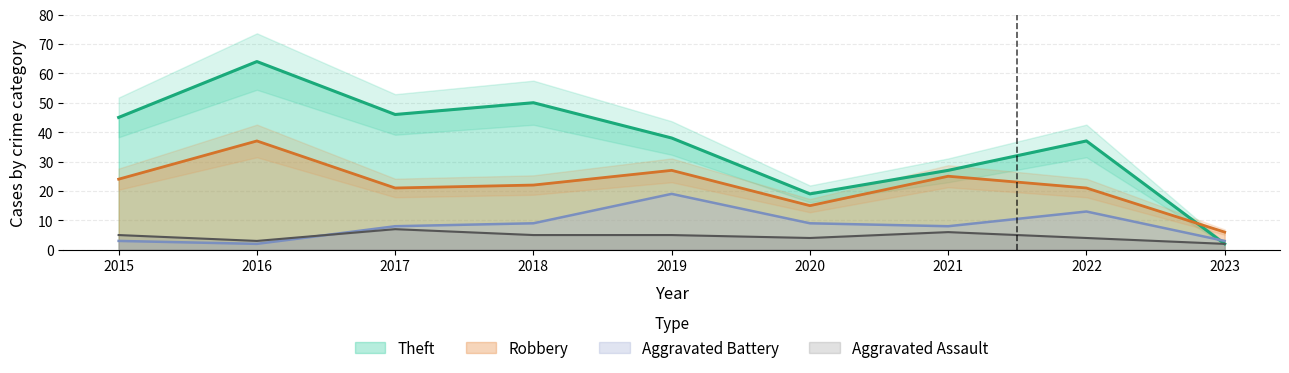

At which category does Aggravated Battery reach its first local peak?

2019